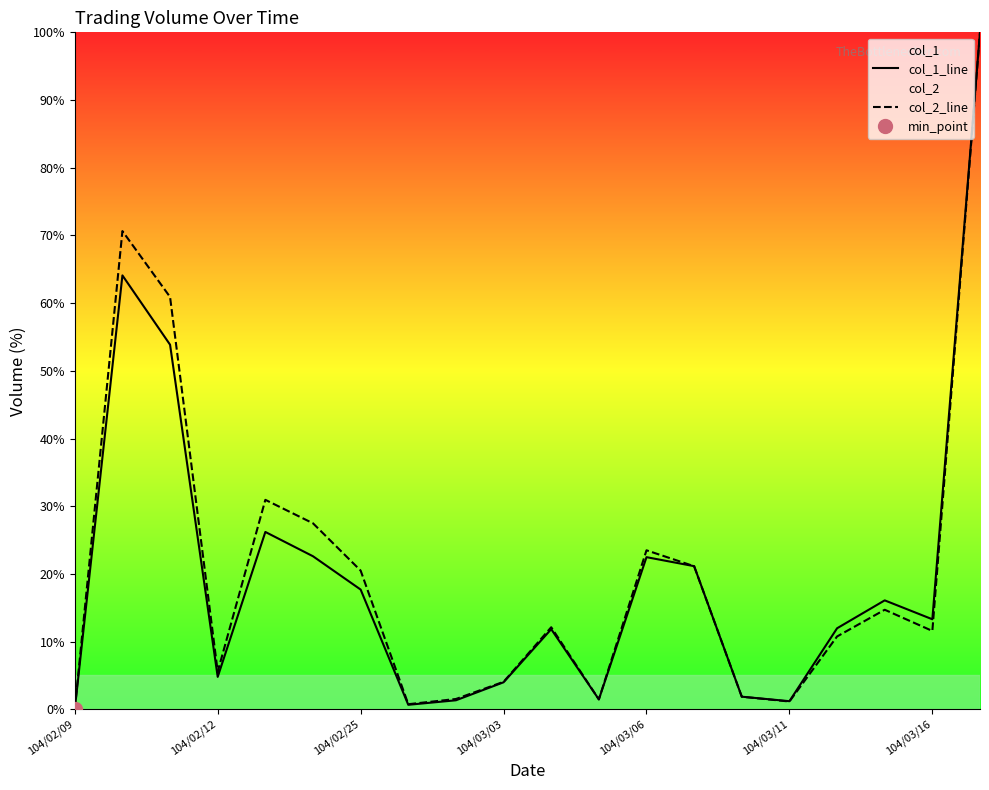

Is the value of col_1_line at 104/02/12 greater than the value of col_2_line at 104/02/09?

Yes